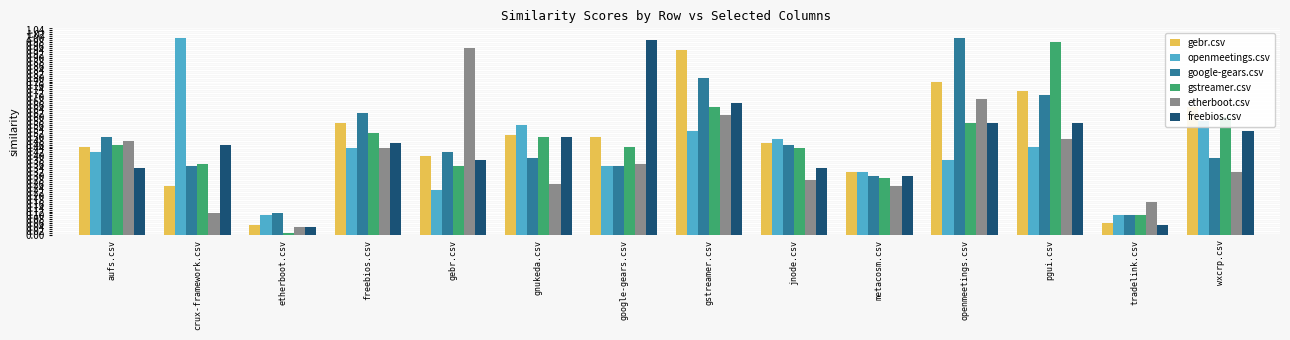

Which series changed the most between jnode.csv and pgui.csv?

gstreamer.csv